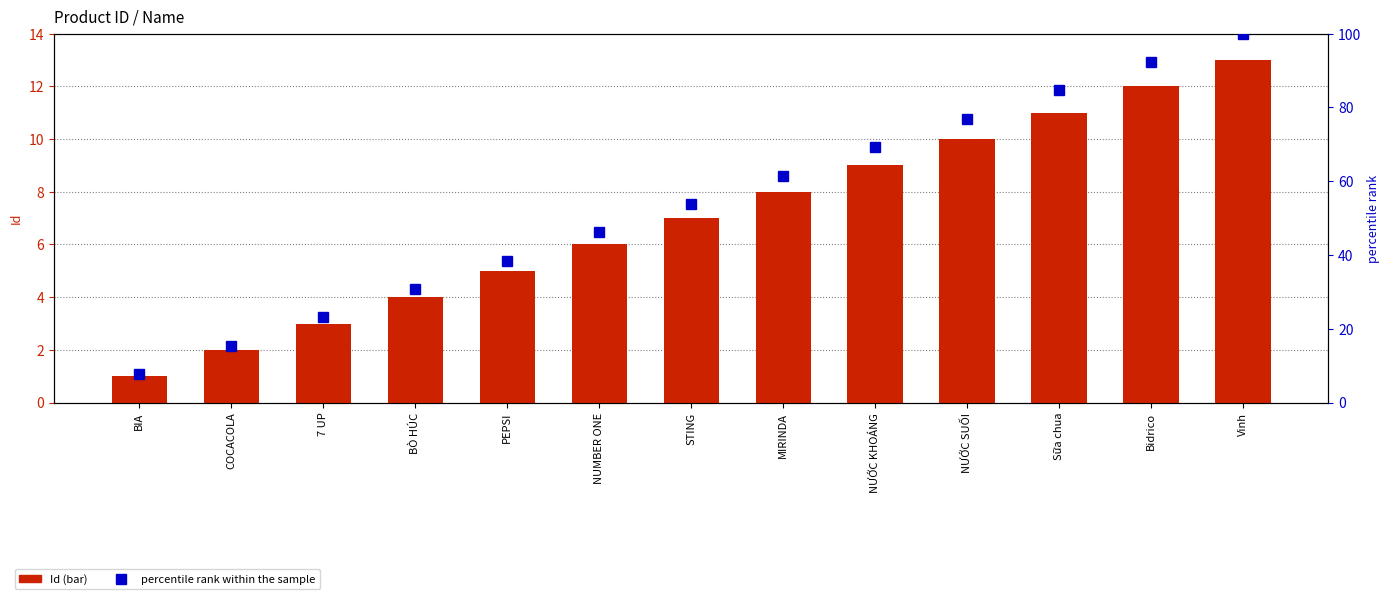

Reading left to right, extract all data points from this chart.

Id: 1.0	2.0	3.0	4.0	5.0	6.0	7.0	8.0	9.0	10.0	11.0	12.0	13.0
percentile rank within the sample: 7.7	15.4	23.1	30.8	38.5	46.2	53.8	61.5	69.2	76.9	84.6	92.3	100.0